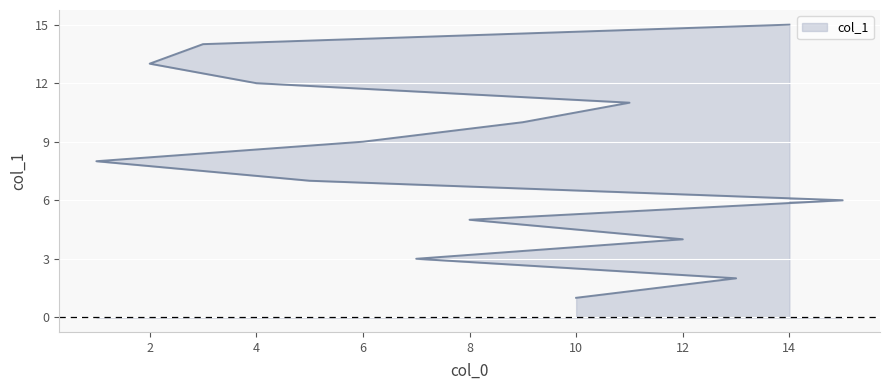

Approximately how many times larger is the value at 5 compared to 15?

1.2